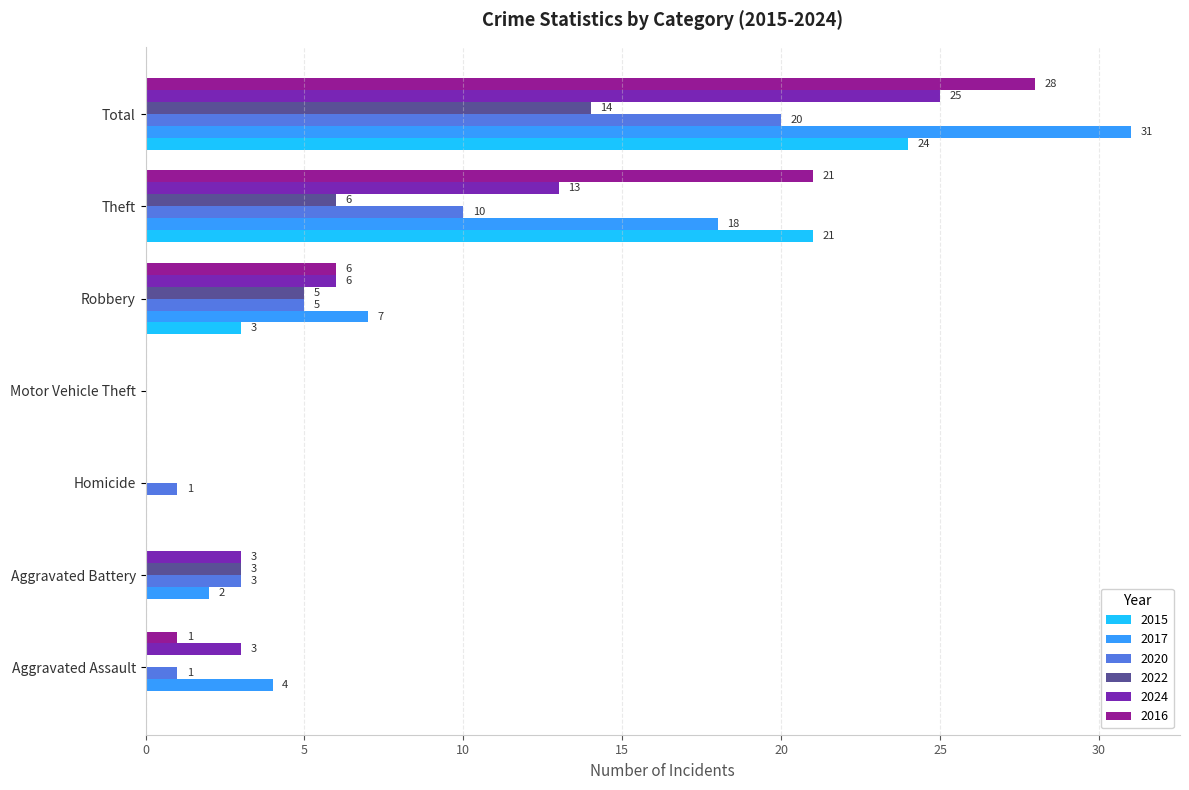

What is the approximate value of 2022 at Total?

14